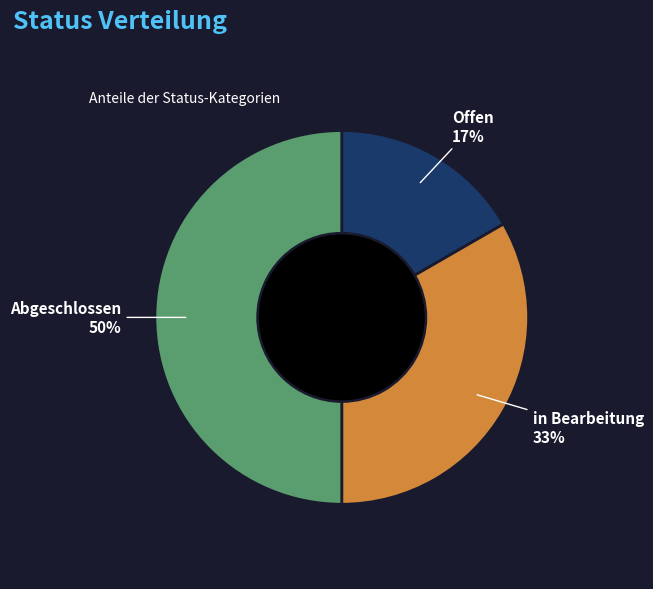

To the nearest percent, what percentage of the pie is Abgeschlossen?

50%